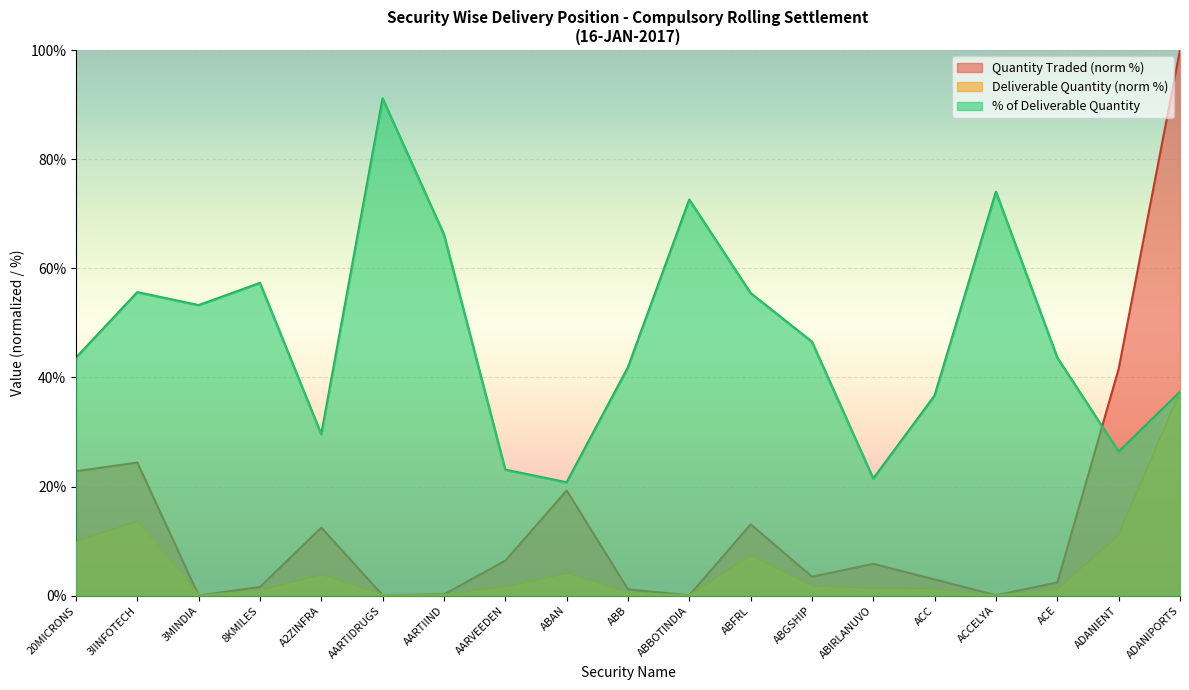

Which series has the widest spread of values?

Quantity Traded